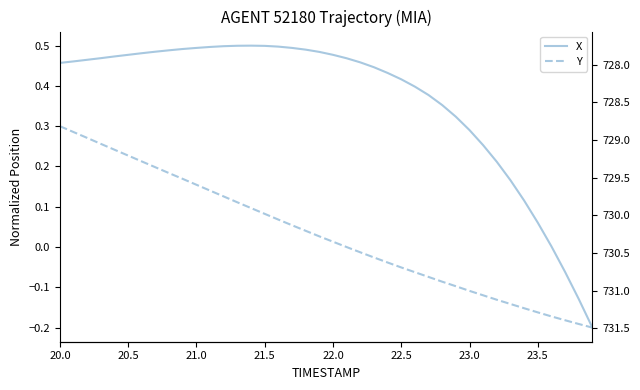

At which label does X first exceed 0?

20.0